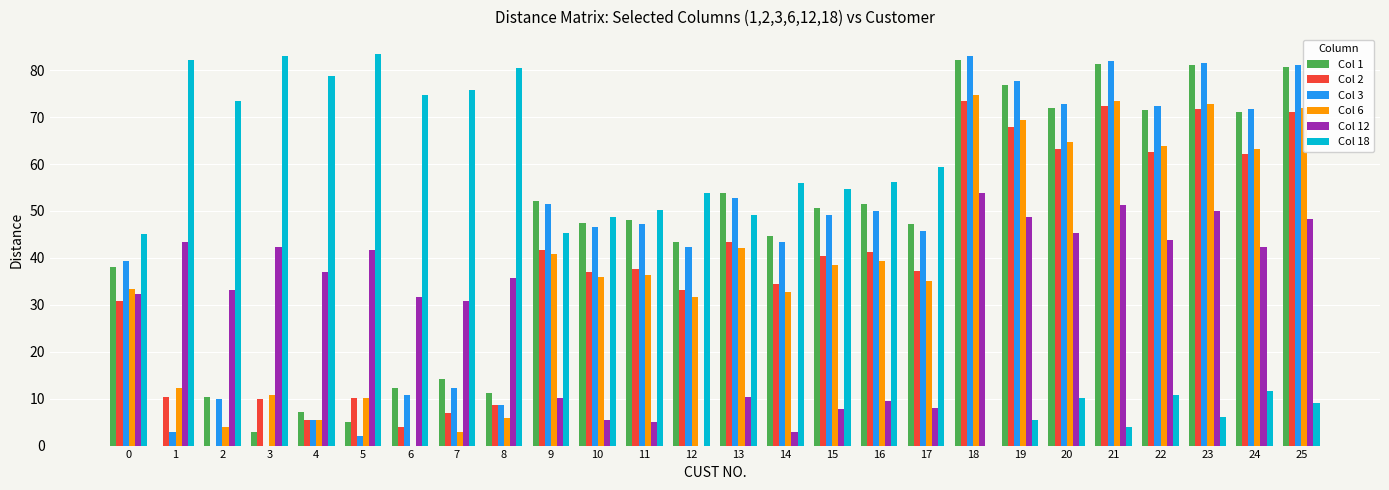

Which series has the largest total across all categories?

Col 18